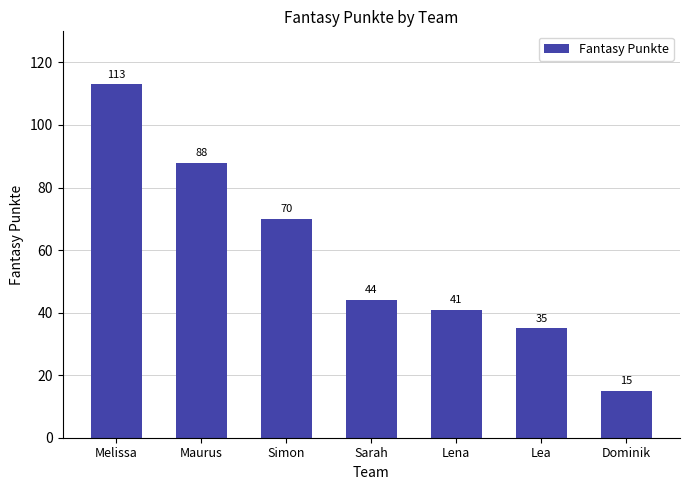

True or false: the data shows 44 at Sarah.

True